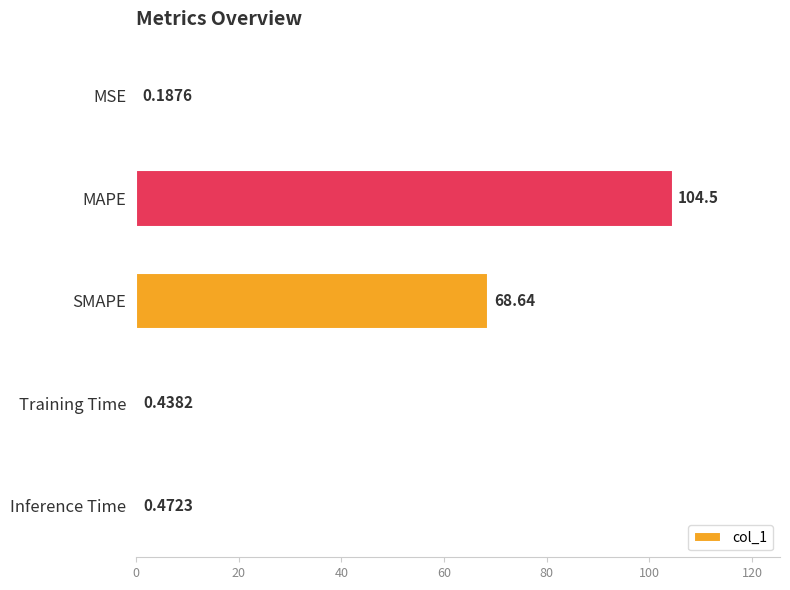

At which category does the chart reach its peak across all series?

MAPE